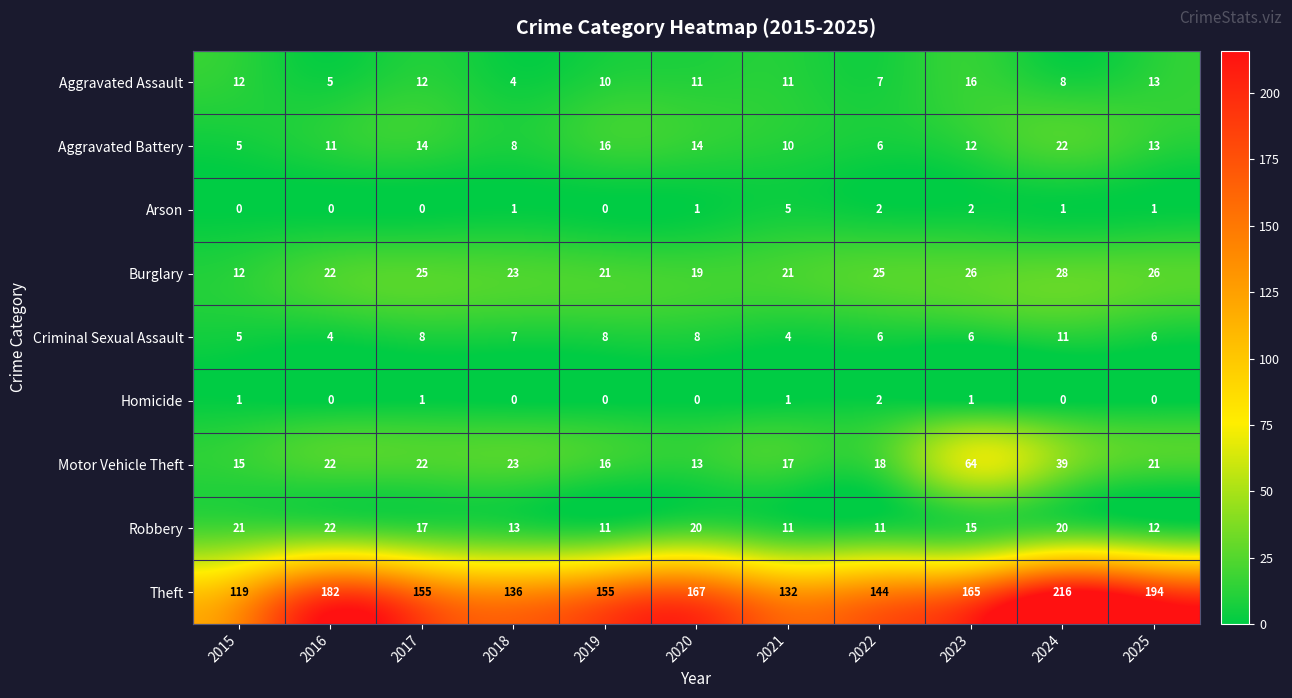

What is the difference between the highest and lowest values at 2024?

216